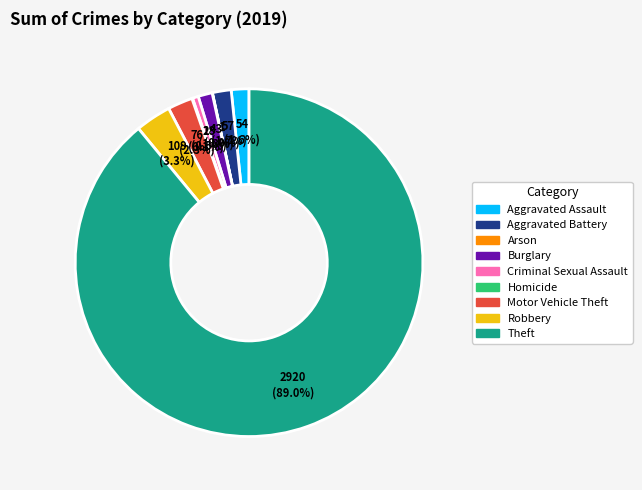

To the nearest percent, what percentage of the pie is Aggravated Assault?

2%